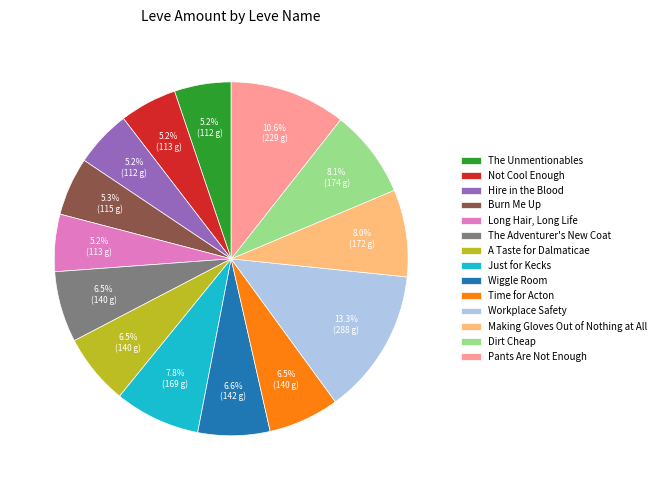

What is the largest slice in the pie chart?

Workplace Safety